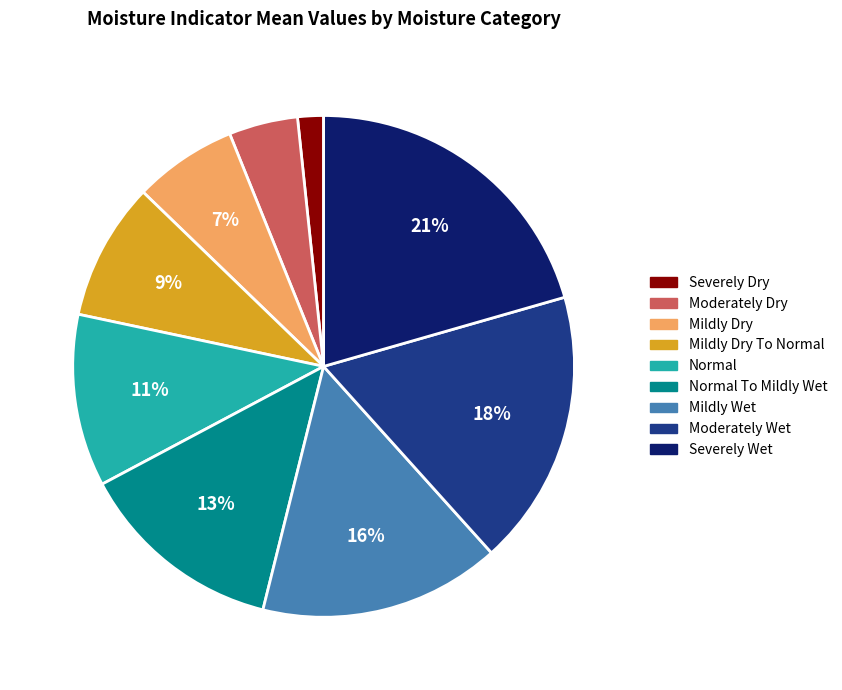

Is there any slice that represents more than half of the pie?

No